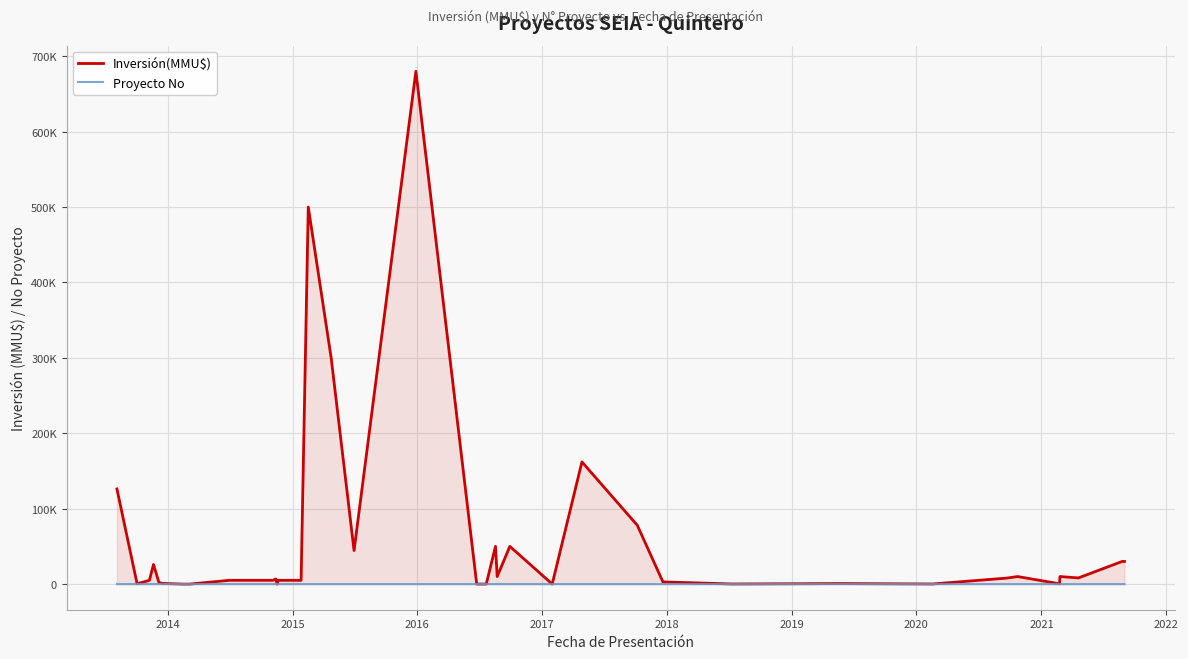

What are all the series names shown in the legend?

Inversión(MMU$), Proyecto No